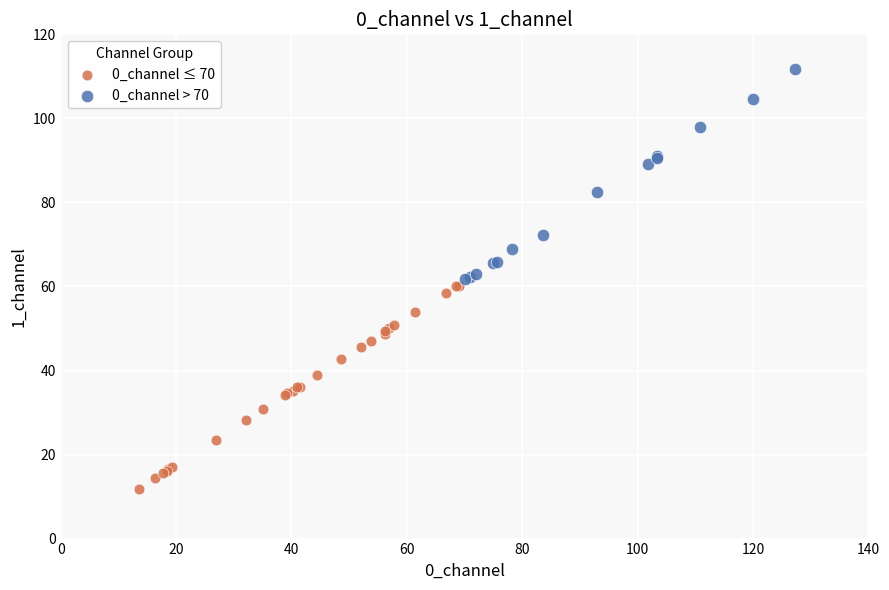

Which series reaches the maximum Y coordinate?

0_channel > 70